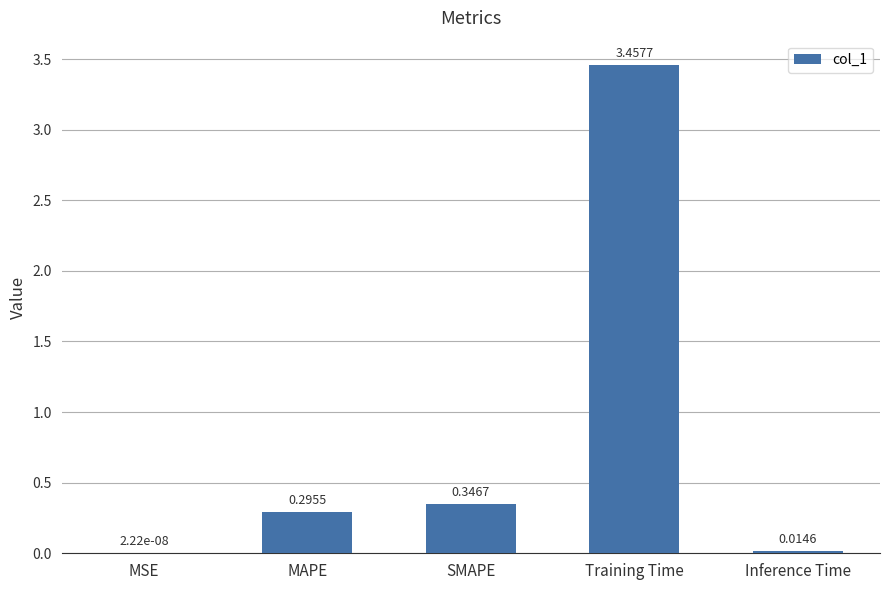

What is the sum of the values at Training Time and MAPE?

3.8